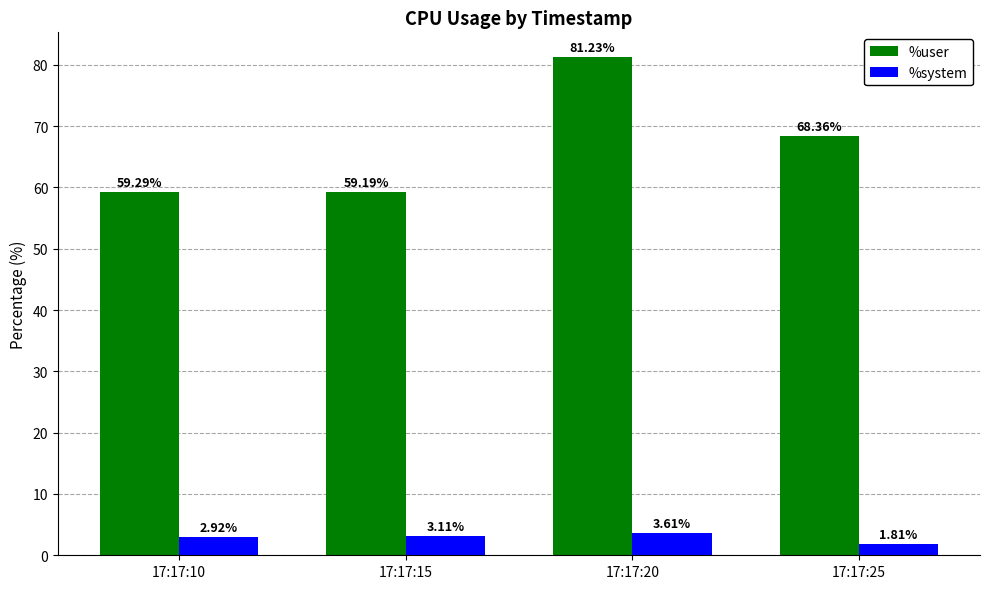

What is the difference between the %system values at 17:17:25 and 17:17:15?

1.3